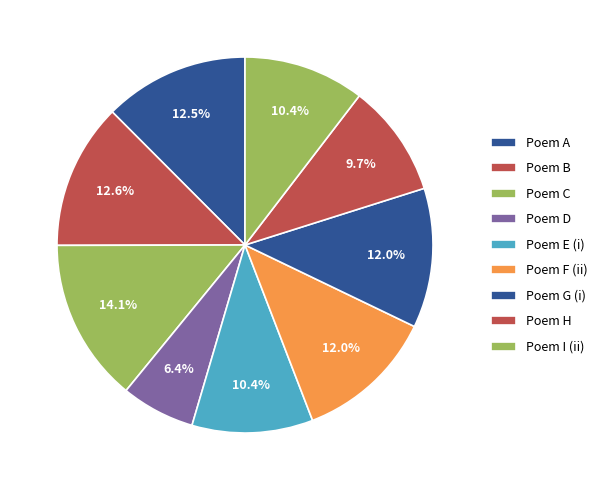

Count the number of slices in the pie.

9